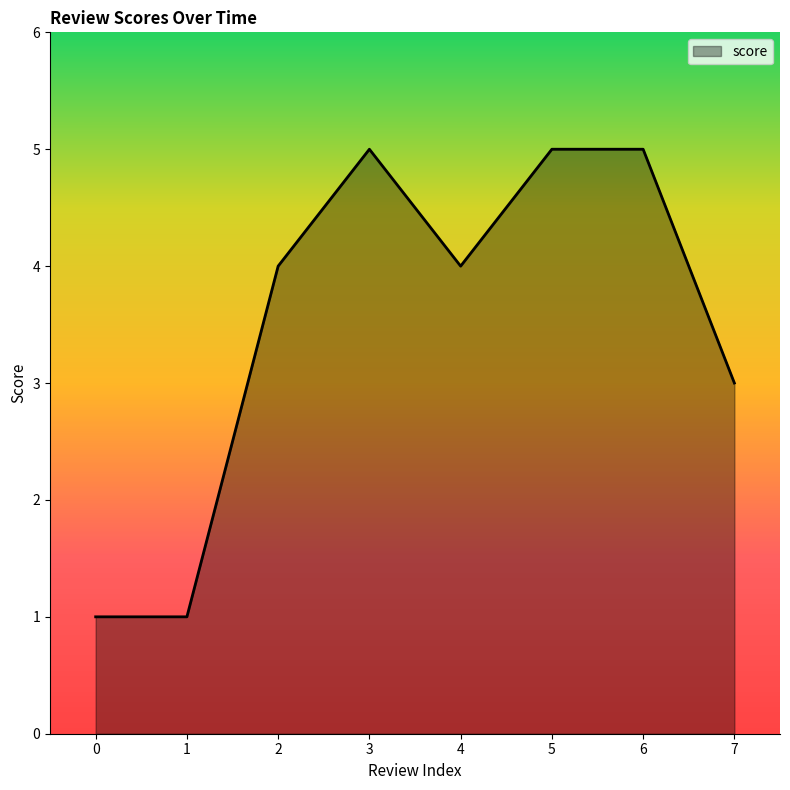

What is the difference between the maximum and second lowest values?

4